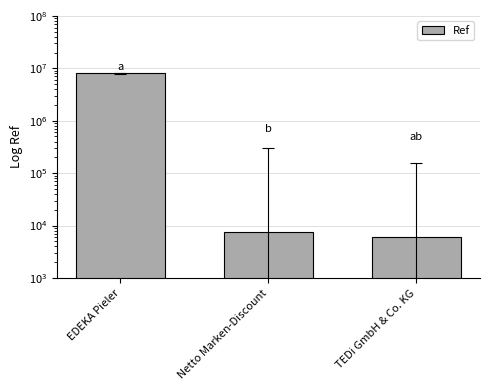

Which label corresponds to the largest value in the chart?

EDEKA Pieler